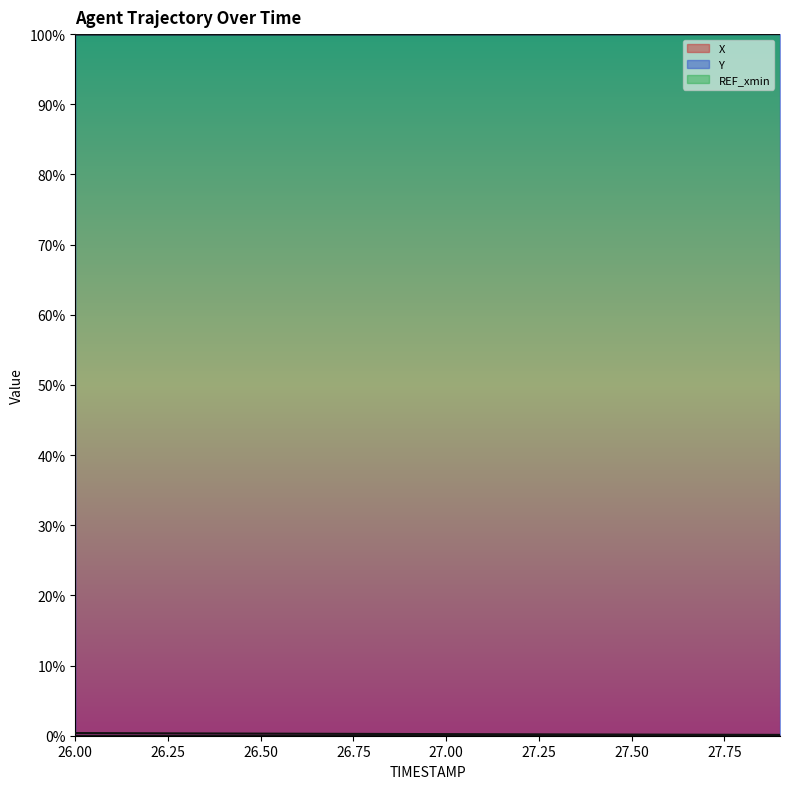

At how many categories does at least one series exceed 81?

20